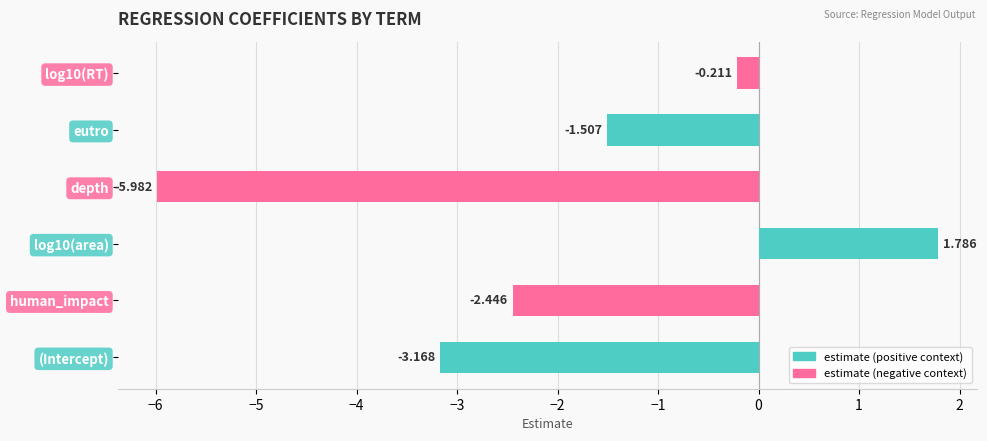

True or false: the data shows -1.1 at human_impact.

False